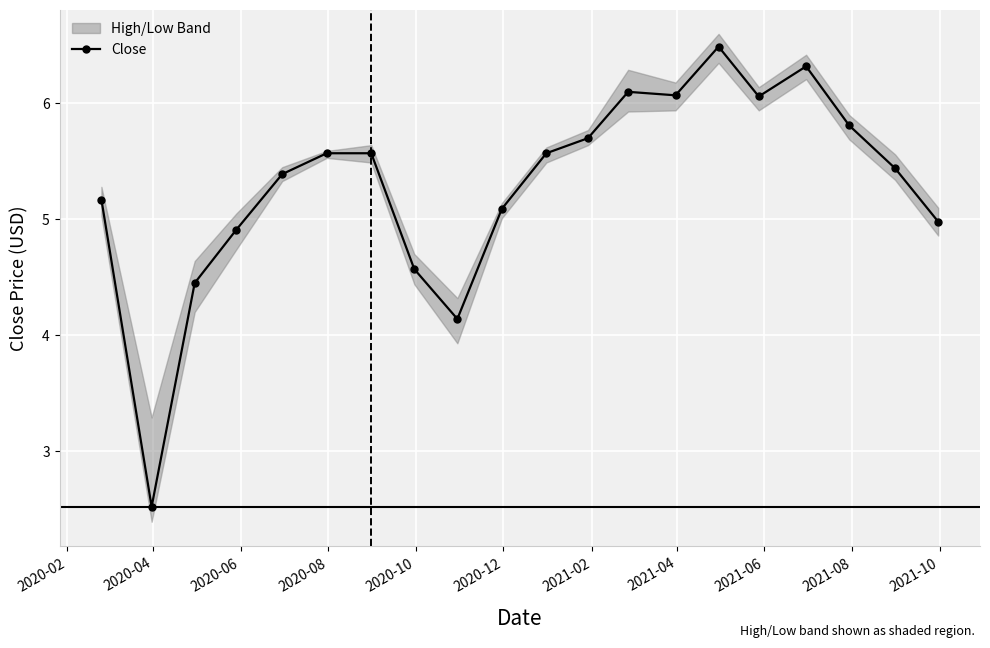

What is the highest value of the Close series?

6.5